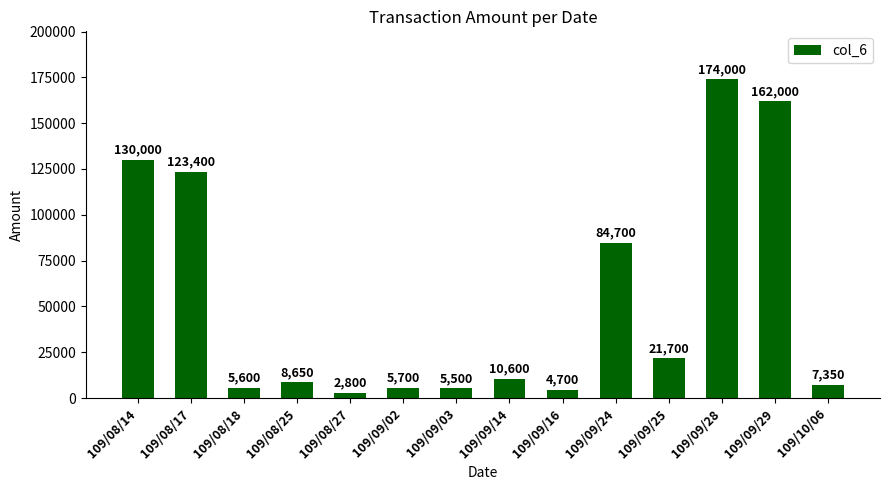

What is the ratio of the value at 109/09/25 to the value at 109/09/24?

0.3